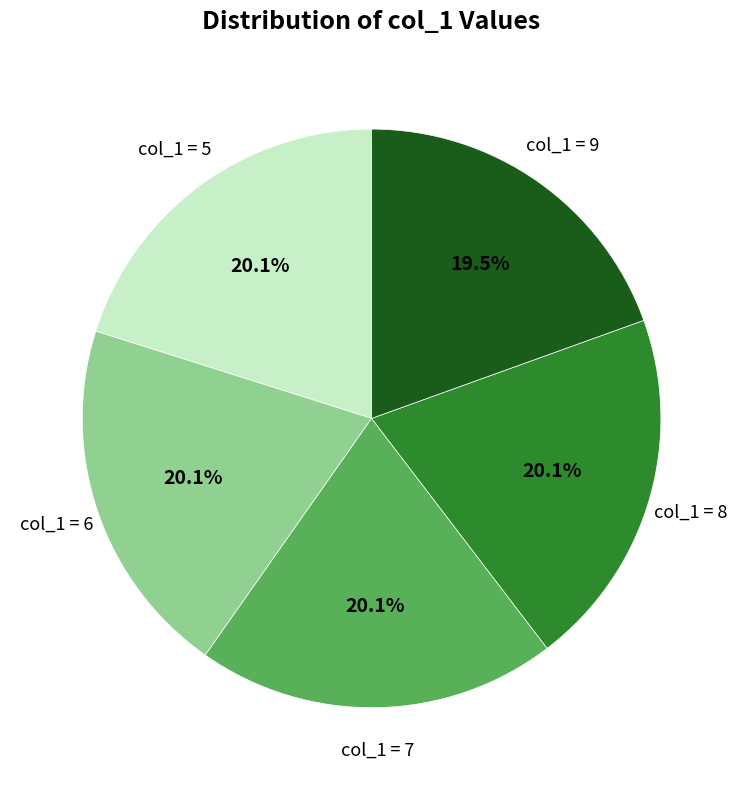

Is there a majority slice in this chart?

No